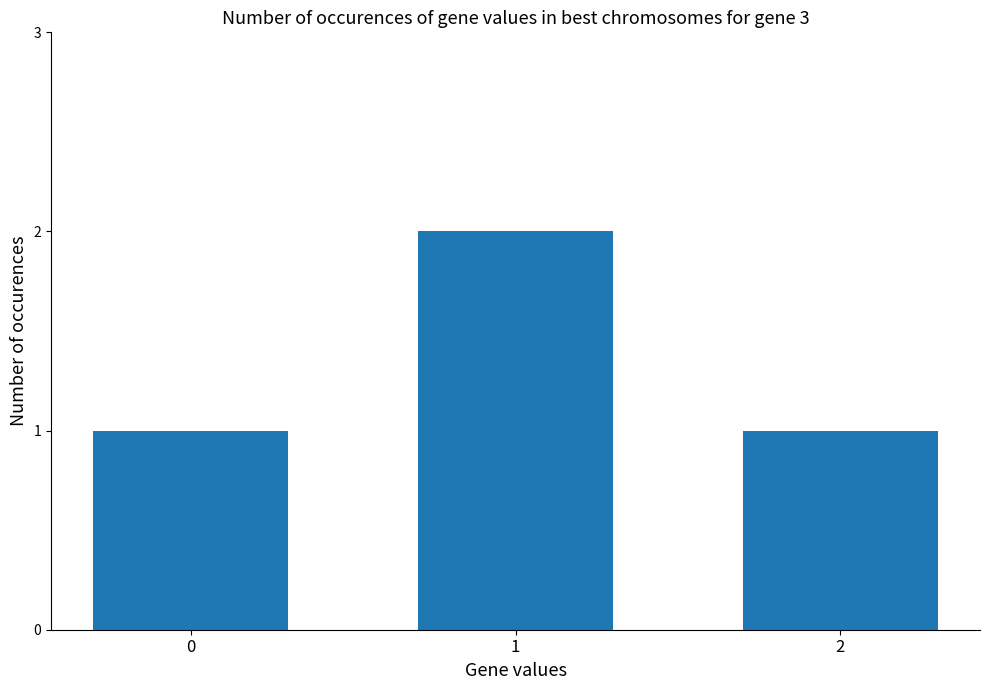

Which category has the highest value across all series?

1